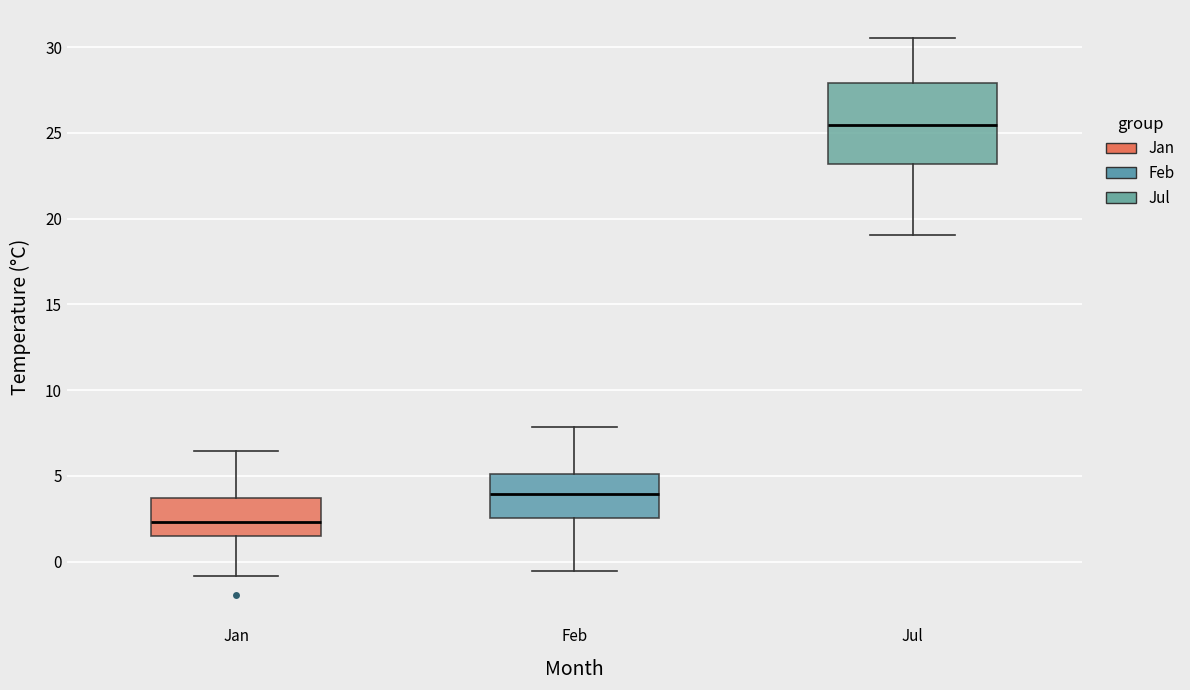

Reading left to right, read every box against the y-axis: the position of its median line, the range the box covers, and the ends of its whiskers. The values are not printed on the chart, so give them approximately, as read against the axis.

Jan: median 2.5, box 1.5 to 3.5, whiskers -1.0 to 6.5
Feb: median 4.0, box 2.5 to 5.0, whiskers -0.5 to 8.0
Jul: median 25.5, box 23.0 to 28.0, whiskers 19.0 to 30.5